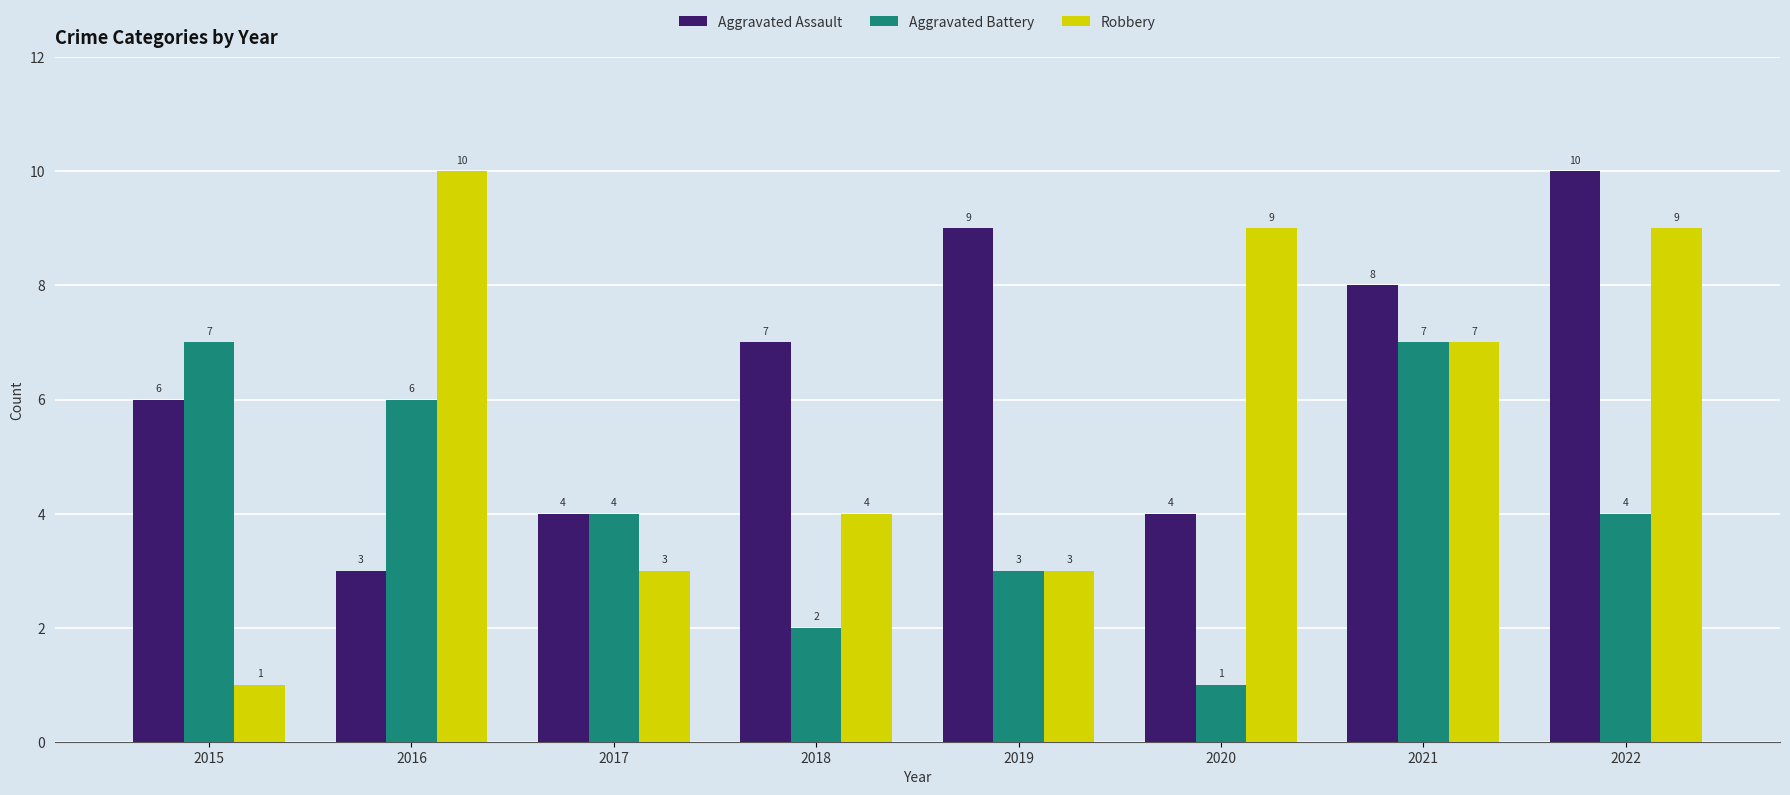

Reading left to right, what are all the values shown in this chart?

Aggravated Assault: 6	3	4	7	9	4	8	10
Aggravated Battery: 7	6	4	2	3	1	7	4
Robbery: 1	10	3	4	3	9	7	9